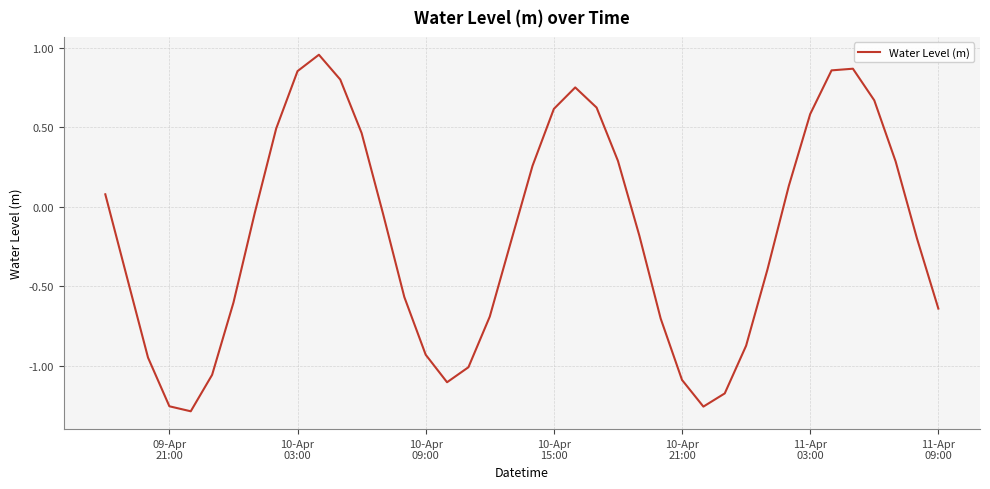

Is this an area chart (filled region under the line)?

No